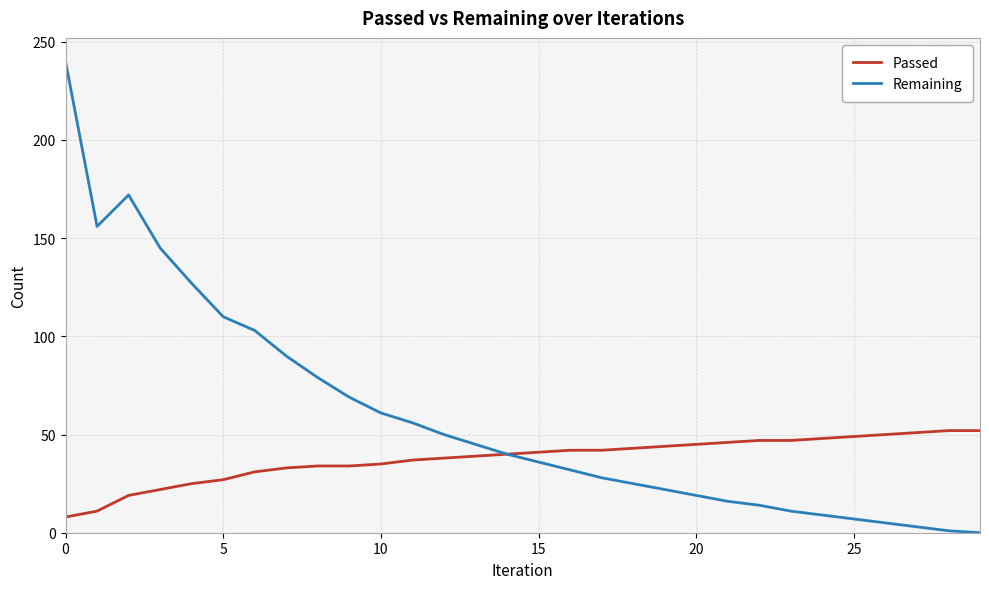

What is the maximum value shown in the chart?

240